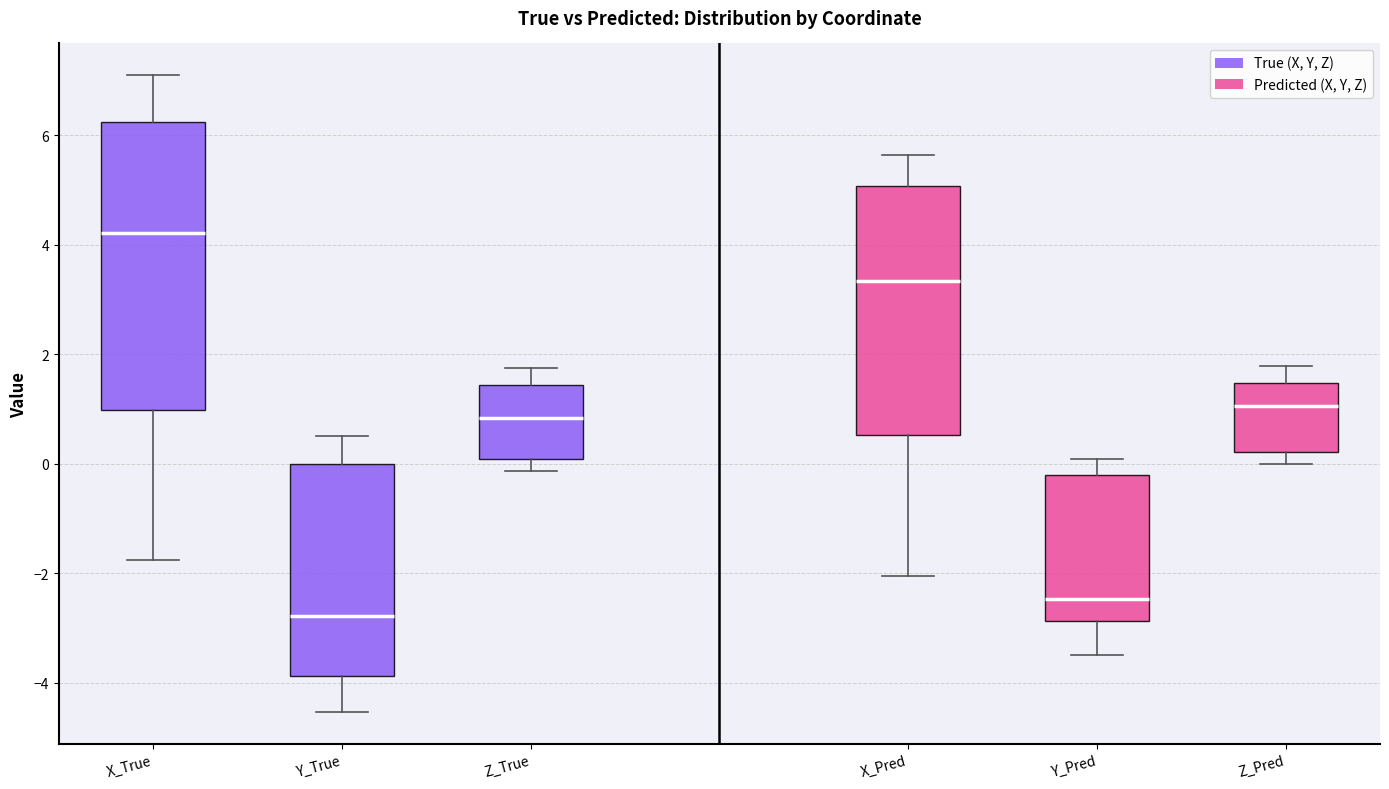

Reading left to right, transcribe this box plot: for each box, give where its median line is, the range the box spans, and where its two whiskers end, as read against the y-axis. The values are not printed on the chart, so give them approximately, as read against the axis.

X_True: median 4.2, box 1.0 to 6.2, whiskers -1.8 to 7.0
Y_True: median -2.8, box -3.8 to 0.0, whiskers -4.6 to 0.6
Z_True: median 0.8, box 0.0 to 1.4, whiskers -0.2 to 1.8
X_Pred: median 3.4, box 0.6 to 5.0, whiskers -2.0 to 5.6
Y_Pred: median -2.4, box -2.8 to -0.2, whiskers -3.4 to 0.0
Z_Pred: median 1.0, box 0.2 to 1.4, whiskers 0.0 to 1.8